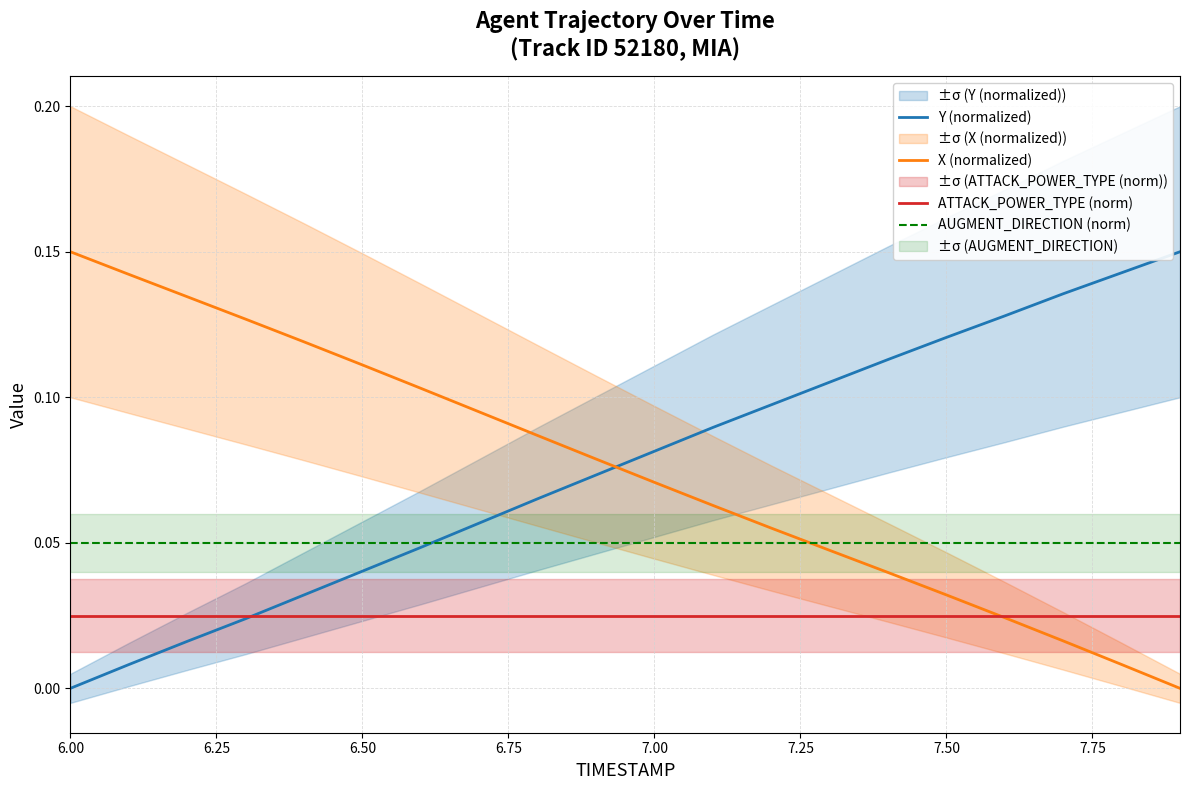

True or false: ATTACK_POWER_TYPE (norm) and AUGMENT_DIRECTION (norm) intersect in this chart.

False